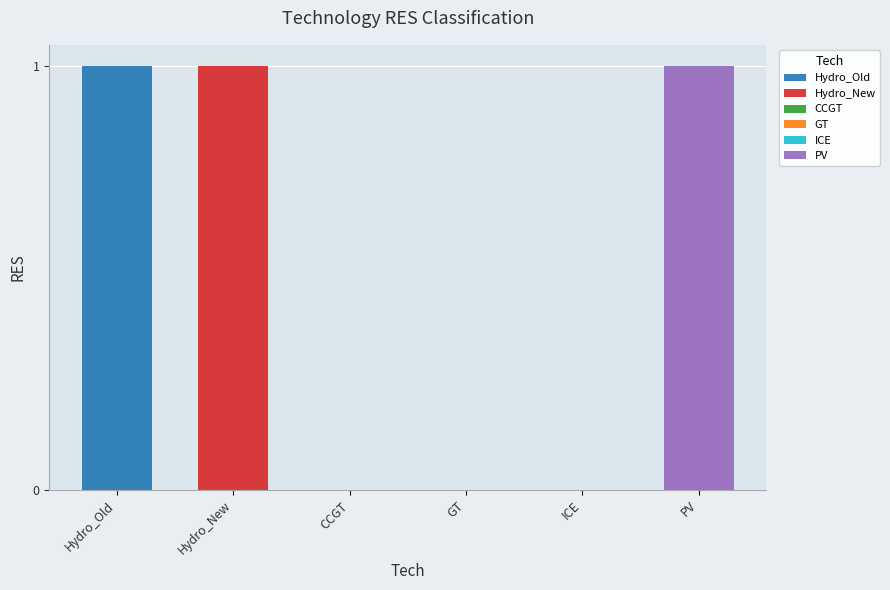

True or false: the data shows 1 at CCGT.

False